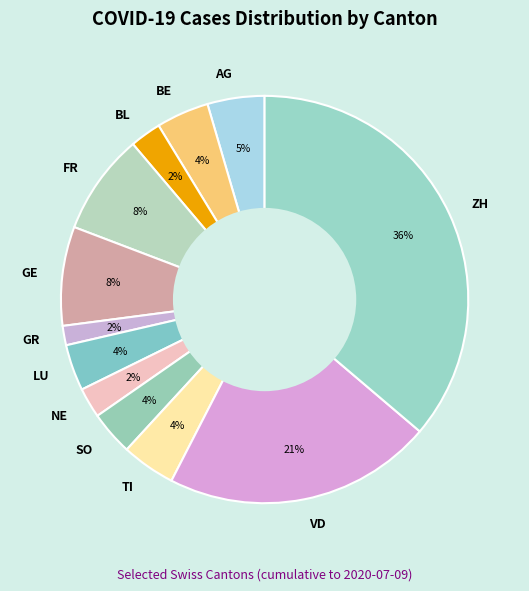

Is it true that FR is 8% of the pie?

True